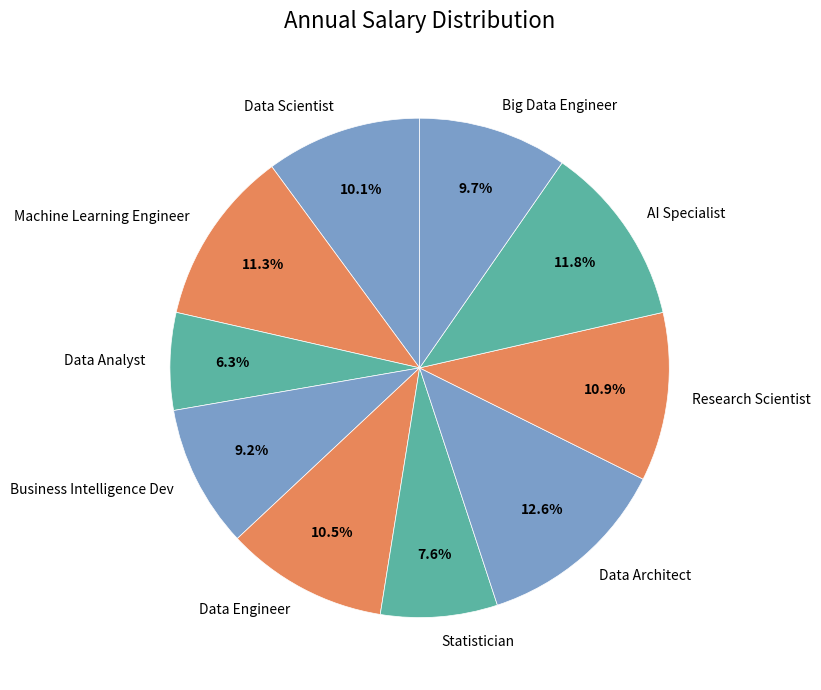

Is Big Data Engineer the majority of the pie?

No